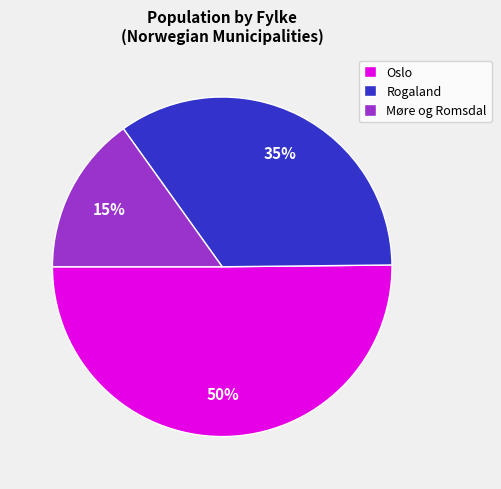

Is Møre og Romsdal the majority of the pie?

No